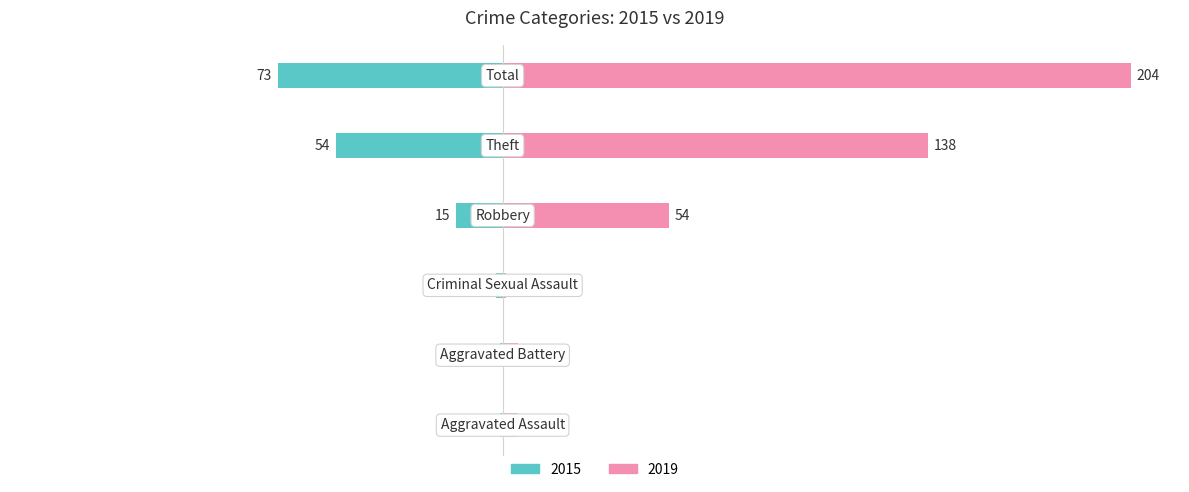

Which series has the widest spread of values?

2019